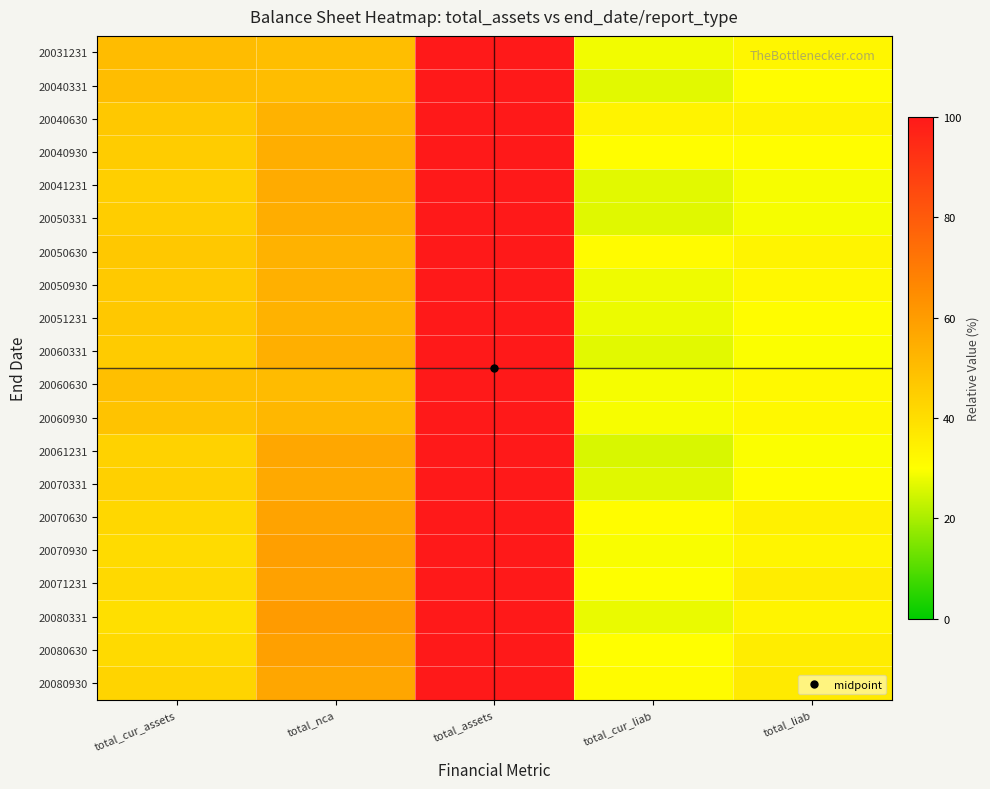

Rank the series by their maximum value, from highest to lowest.

20031231, 20040331, 20040630, 20040930, 20041231, 20050331, 20050630, 20050930, 20051231, 20060331, 20060630, 20060930, 20061231, 20070331, 20070630, 20070930, 20071231, 20080331, 20080630, 20080930